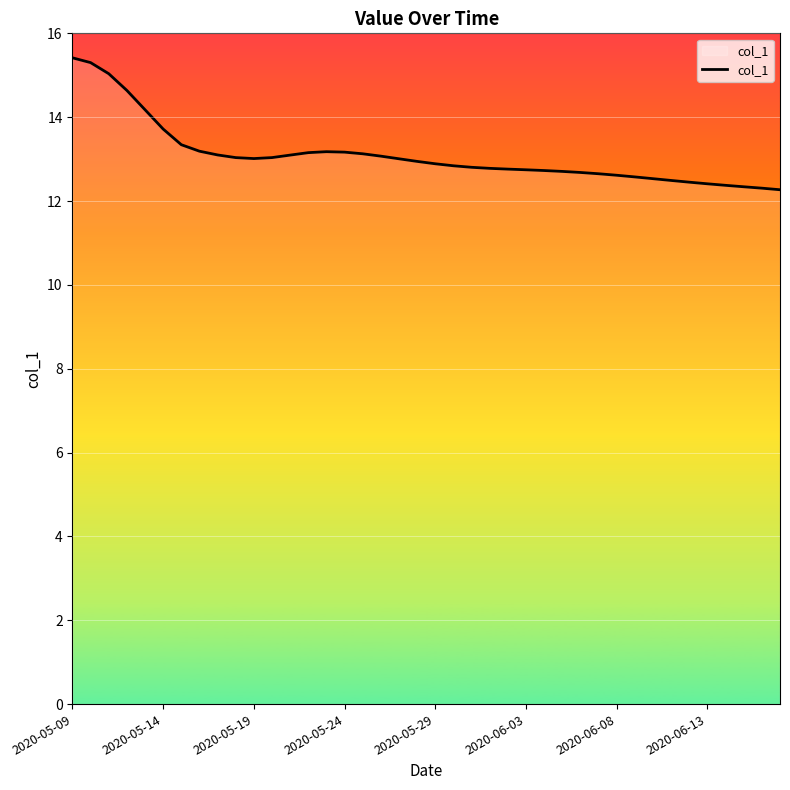

Does the chart have visible grid lines?

Yes